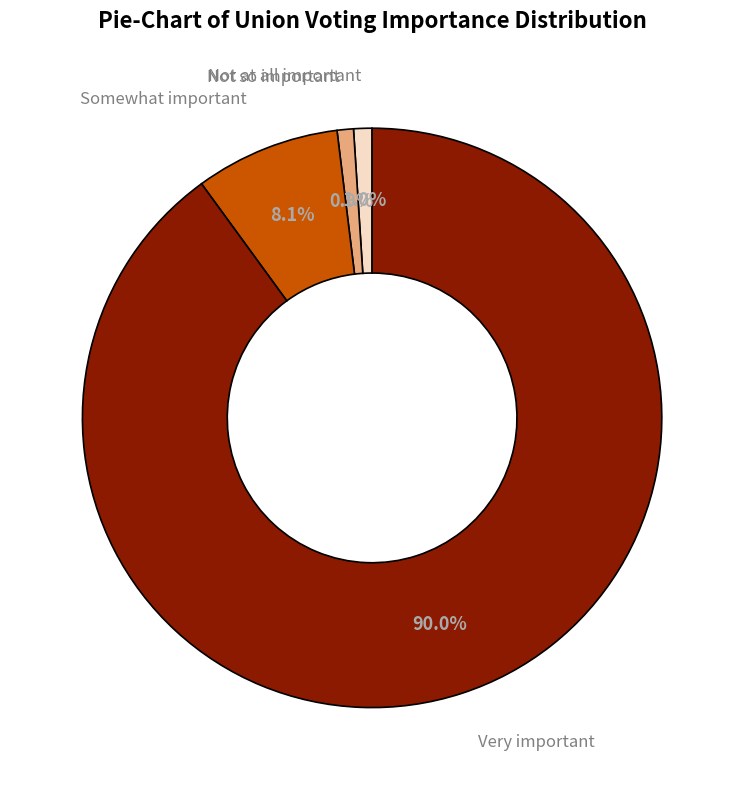

Count the number of slices in the pie.

4